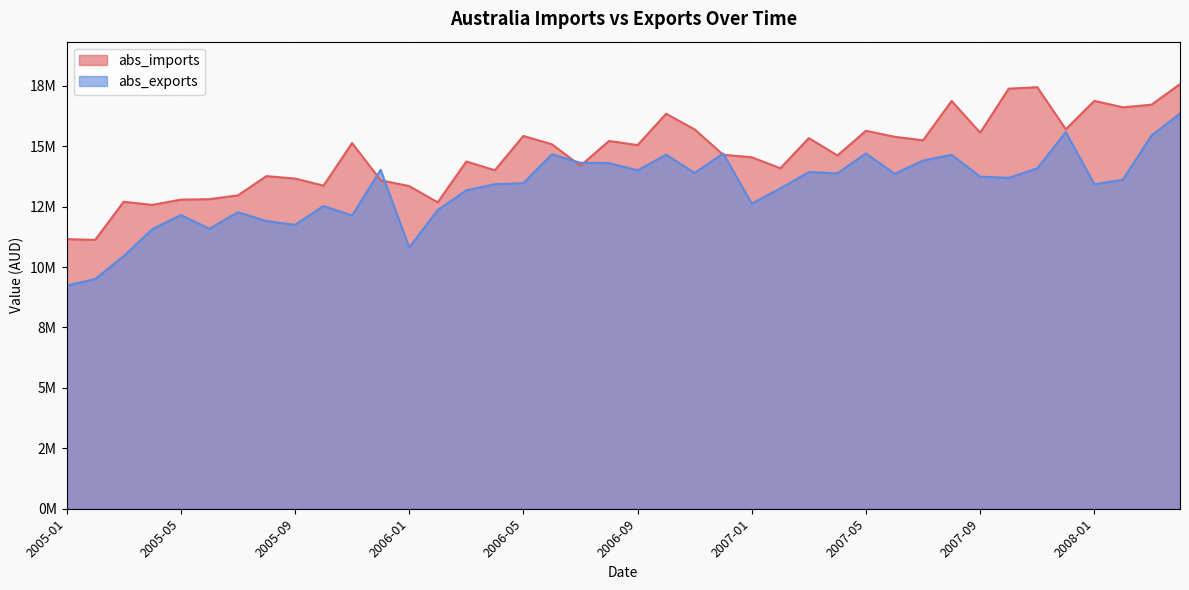

Between 2005-01 and 2007-07, which series saw the biggest shift?

abs_exports